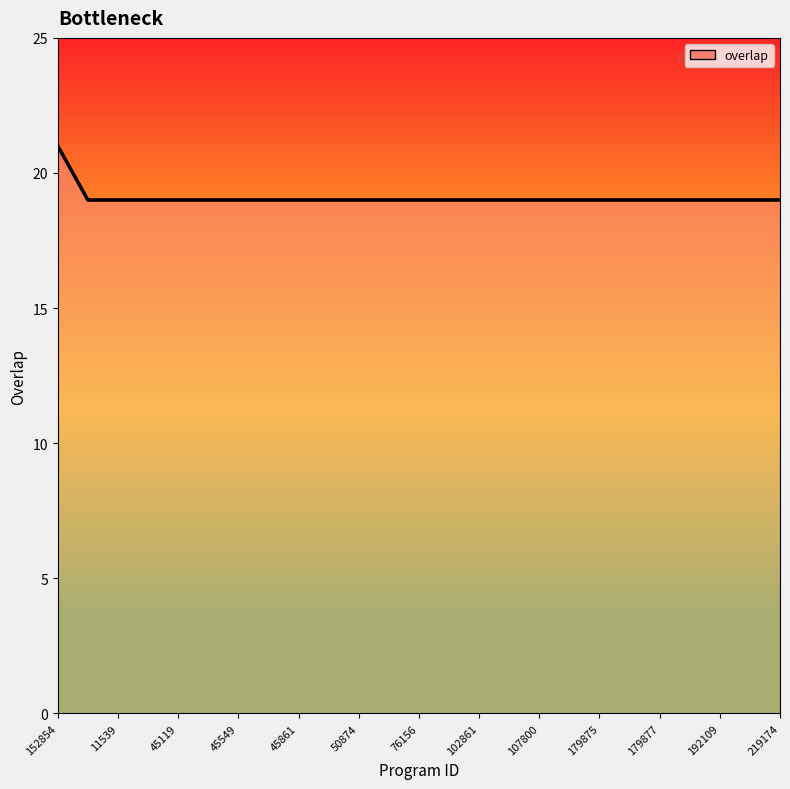

What is the smallest value displayed?

19